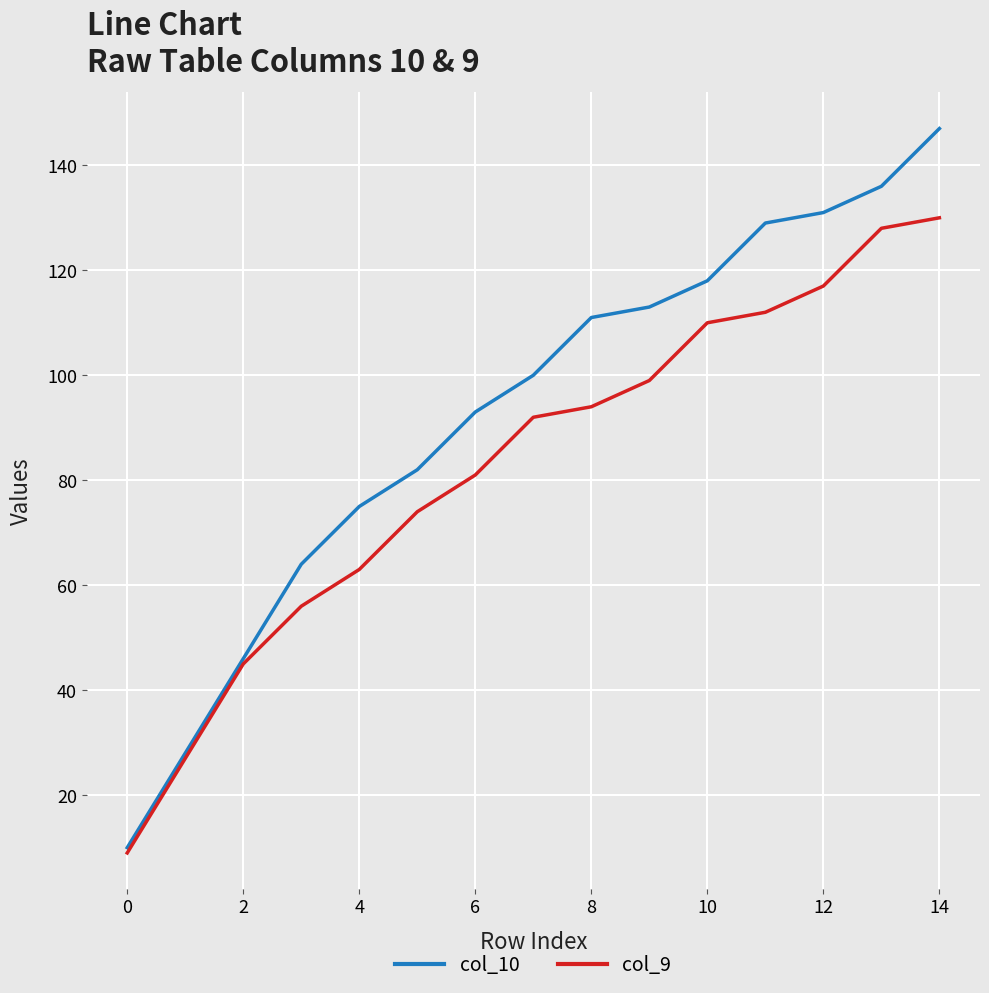

How many lines are shown in the chart?

2